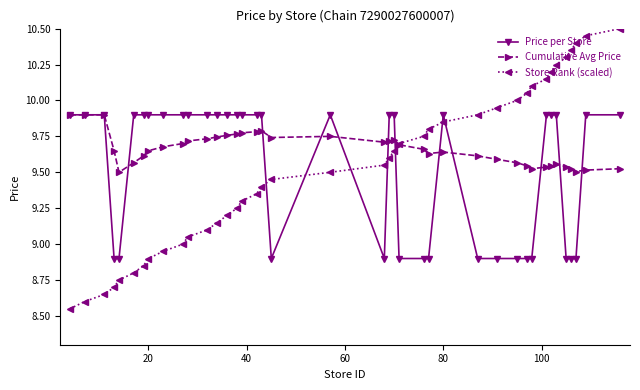

Which series has the largest total across all categories?

Cumulative Avg Price